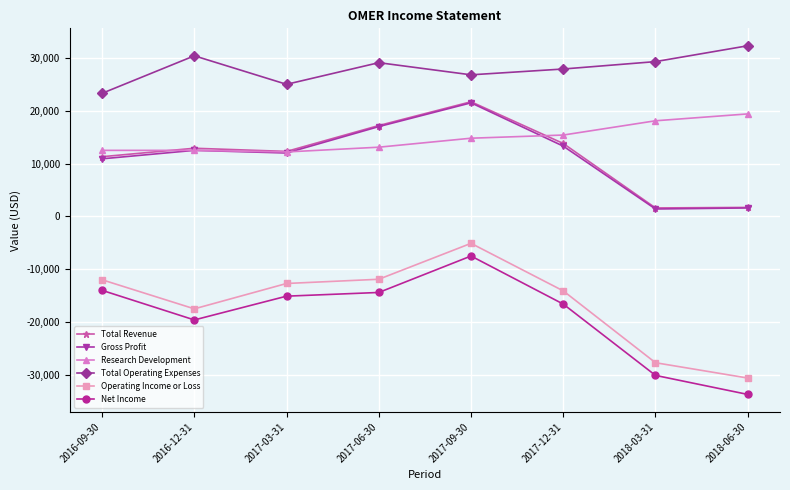

How many lines are shown in the chart?

6